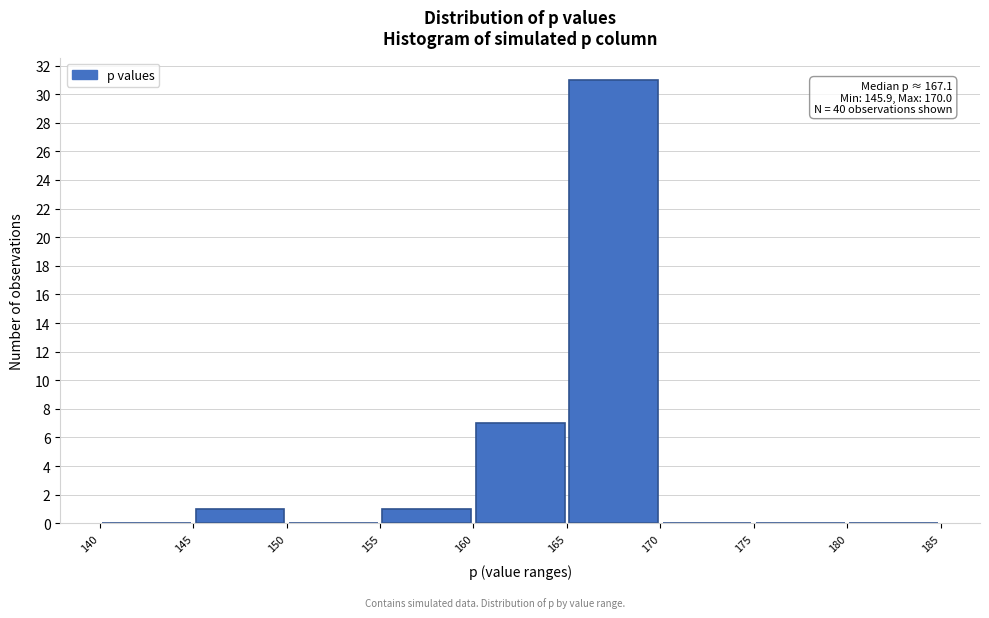

Over which range of the x-axis is the bar tallest?

165 to 170